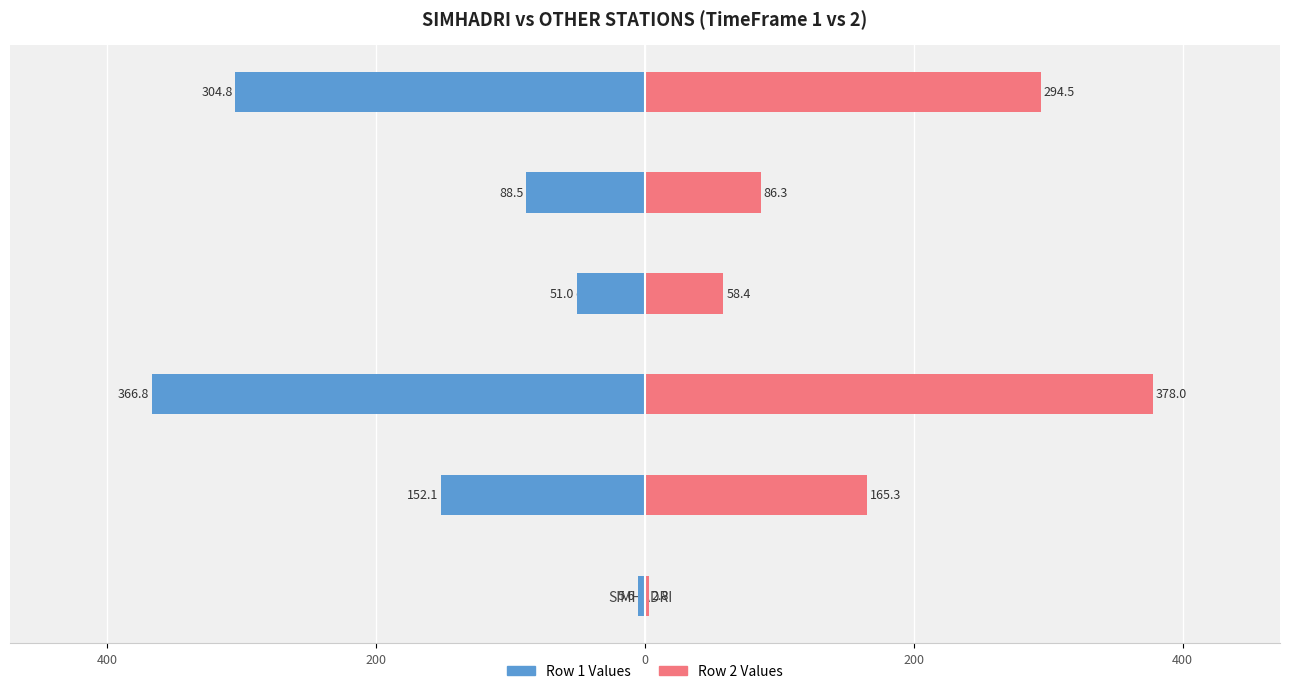

Is the value of Row 2 Values at COASTAL_ENERGEN greater than the value of Row 1 Values at SIMHADRI?

Yes